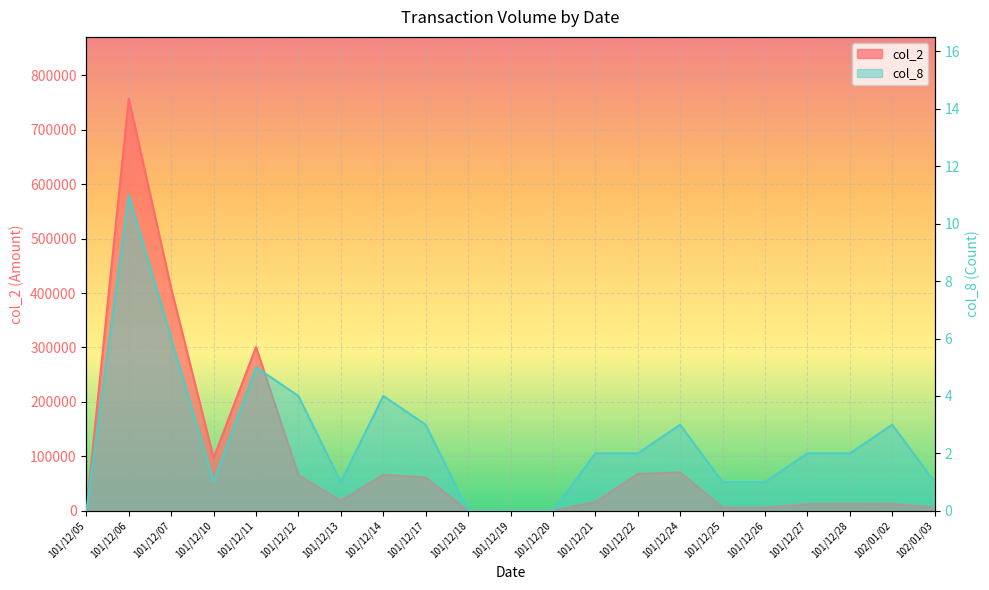

What is the difference between the maximum and second lowest values in the col_2 series?

756810